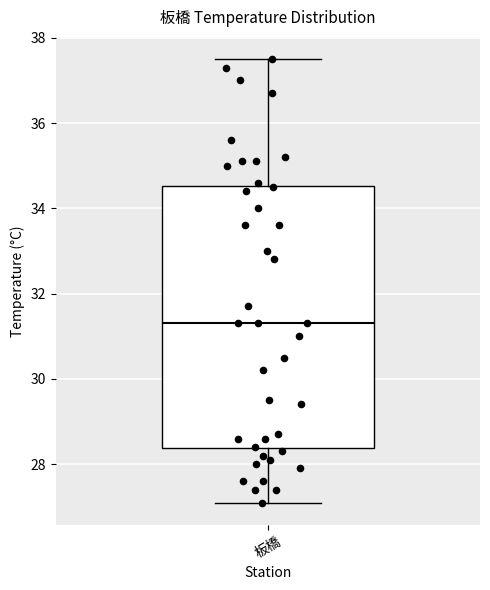

Where does the lower whisker of the box for 板橋 end on the y-axis? The values are not printed on the chart, so give them approximately, as read against the axis.

27.2